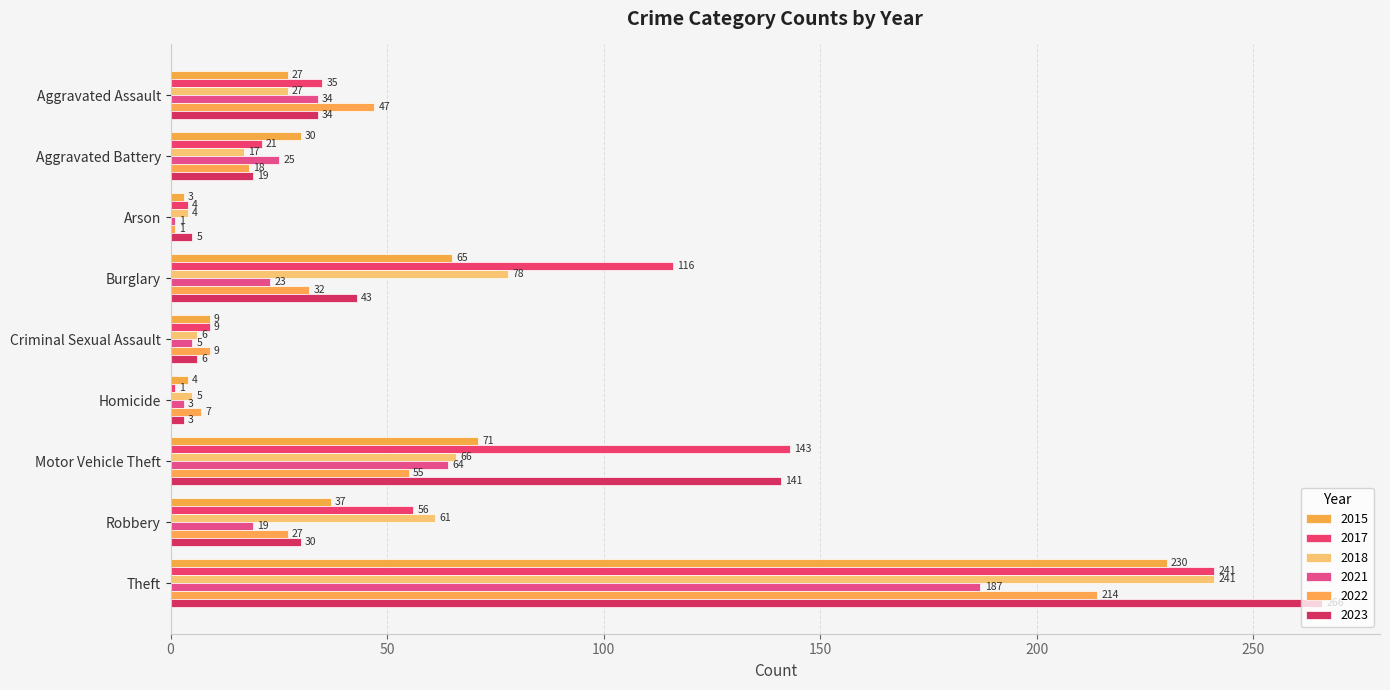

Which category has the highest value in the 2015 series?

Theft